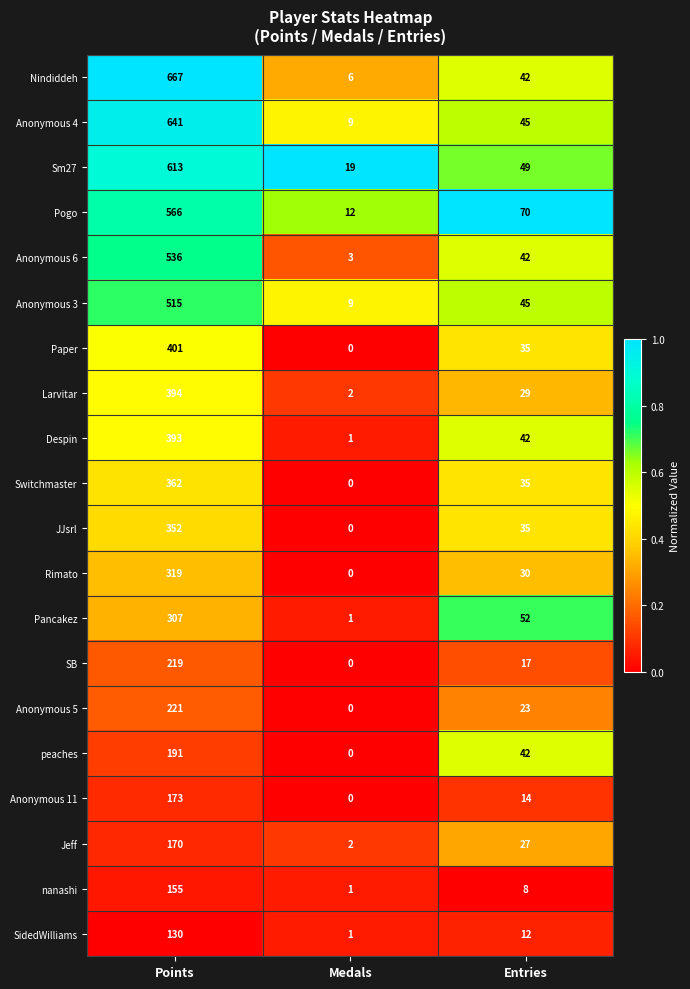

What is the difference between the maximum and minimum values in the Jeff series?

168